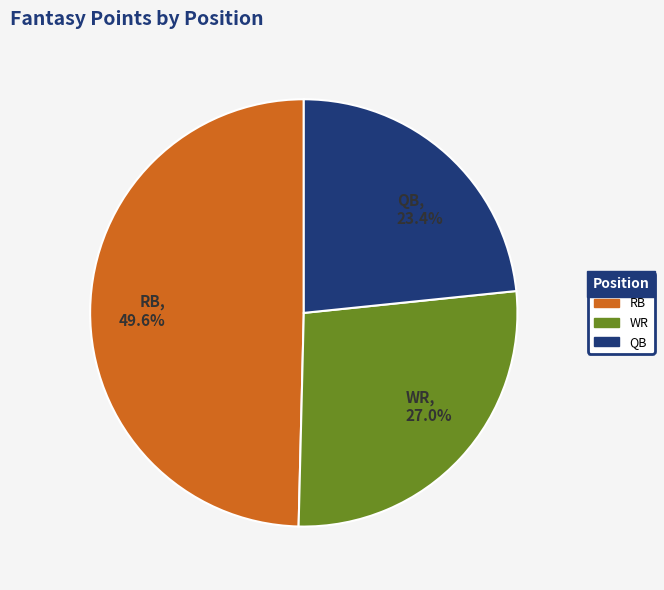

Between WR, 27.0% and RB, 49.6%, which is larger?

RB, 49.6%